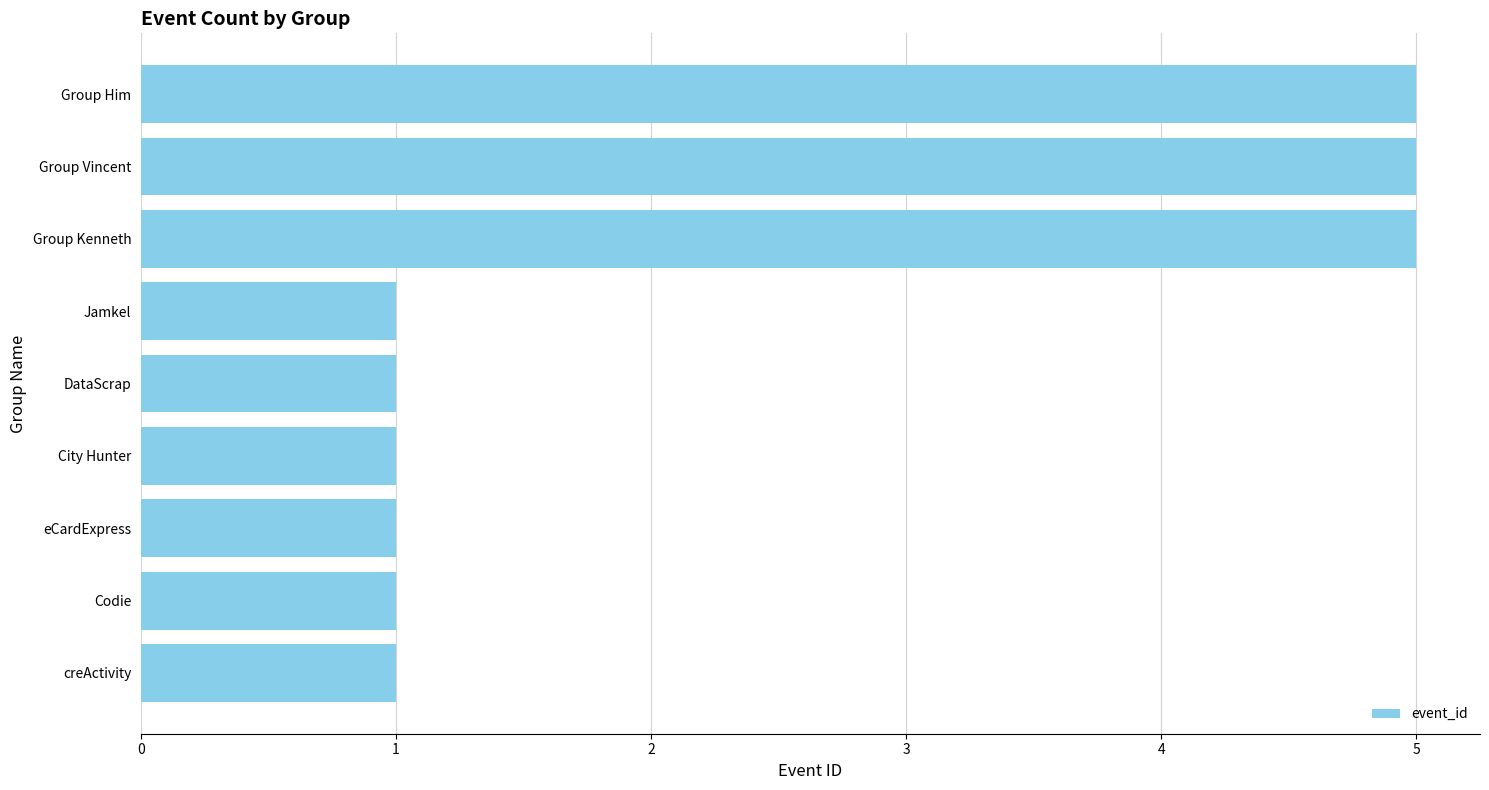

True or false: the data shows 5 at Group Kenneth.

True